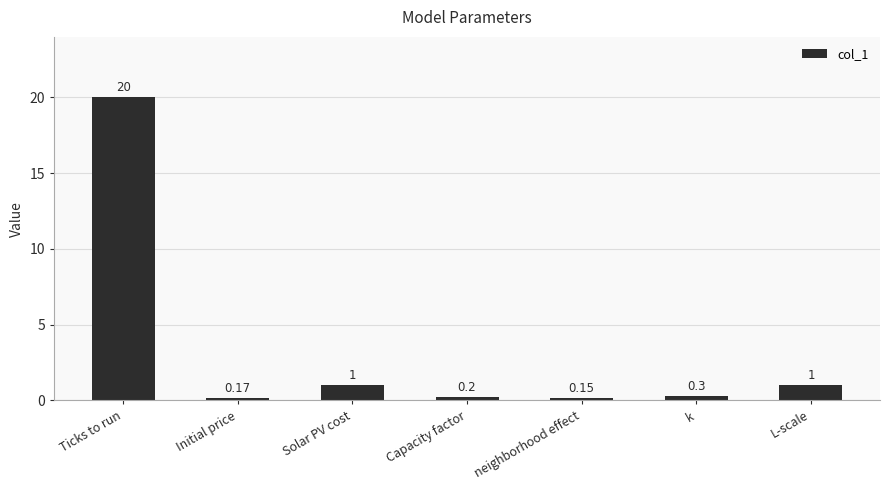

How many distinct data groups are displayed?

1